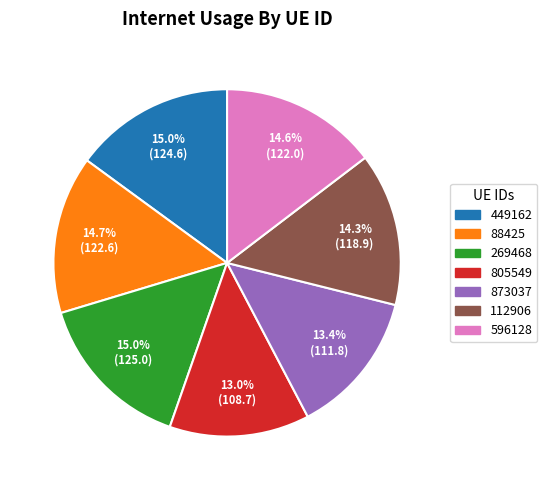

What percentage is the 112906 slice, to the nearest percent?

14%